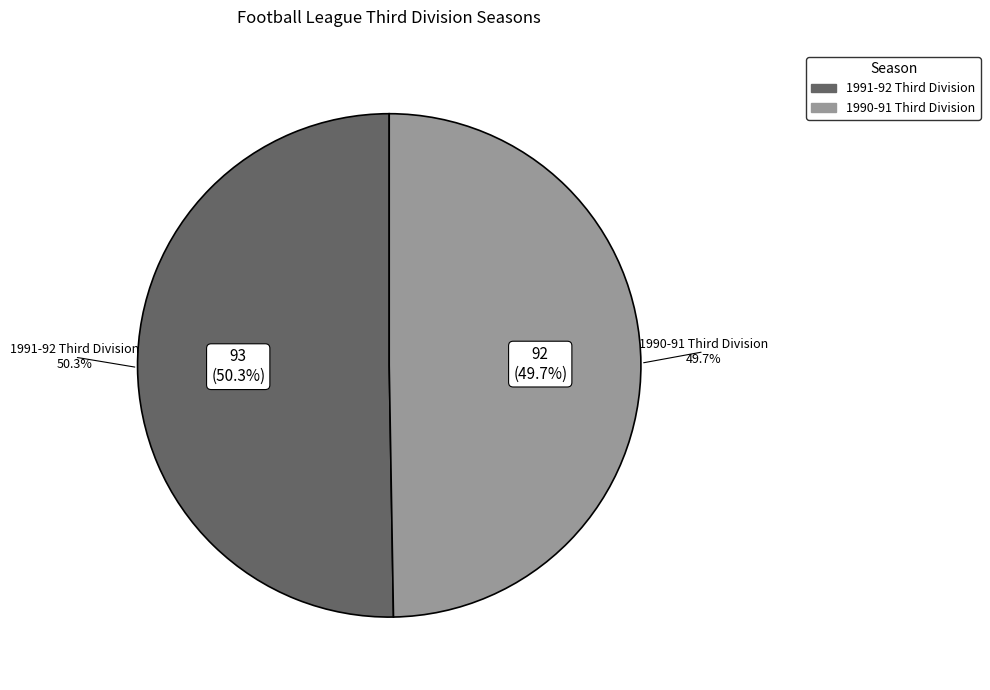

Which slice represents more than half of the pie?

1991-92 Third Division